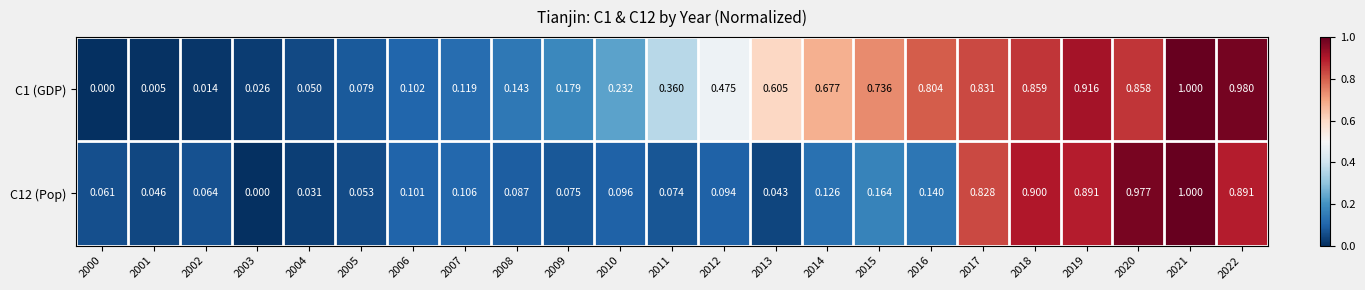

Is the value of C12 (Pop) at 2021 greater than the value of C1 (GDP) at 2020?

Yes